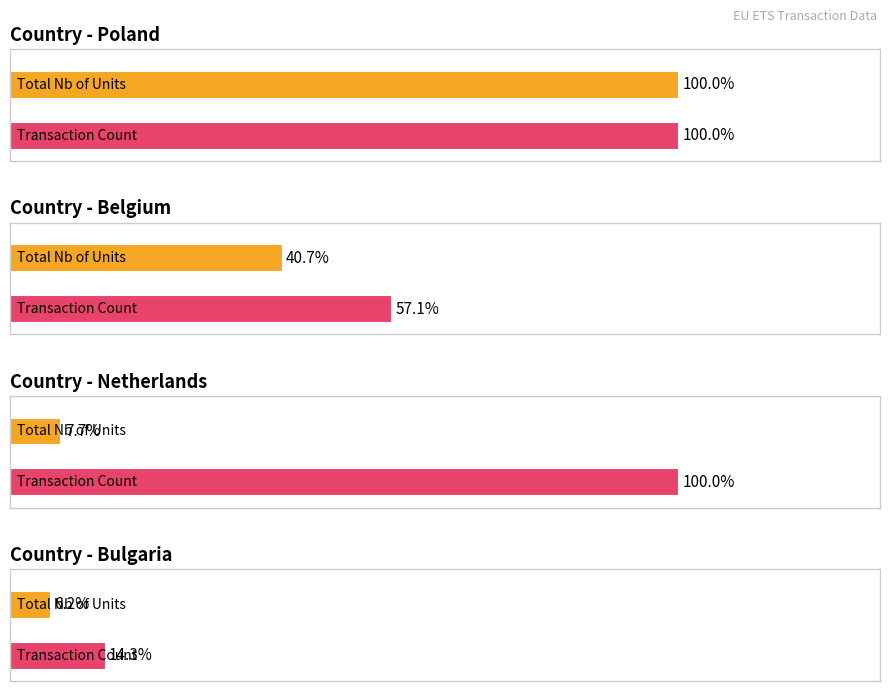

Between Belgium and Bulgaria, which is larger?

Belgium